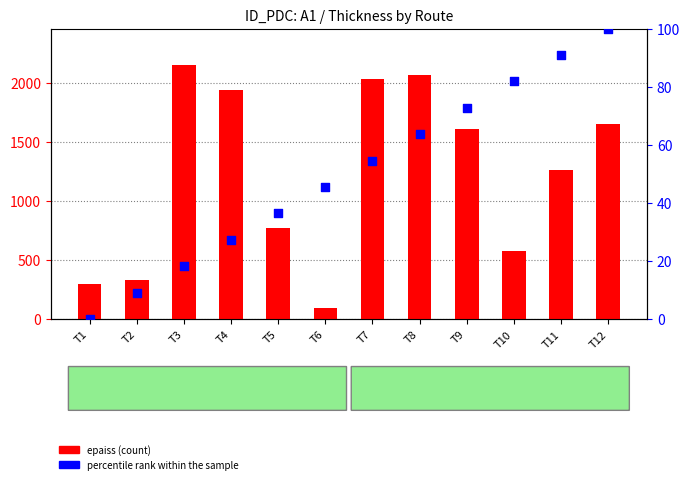

What is the total value across all series at T10?

661.8